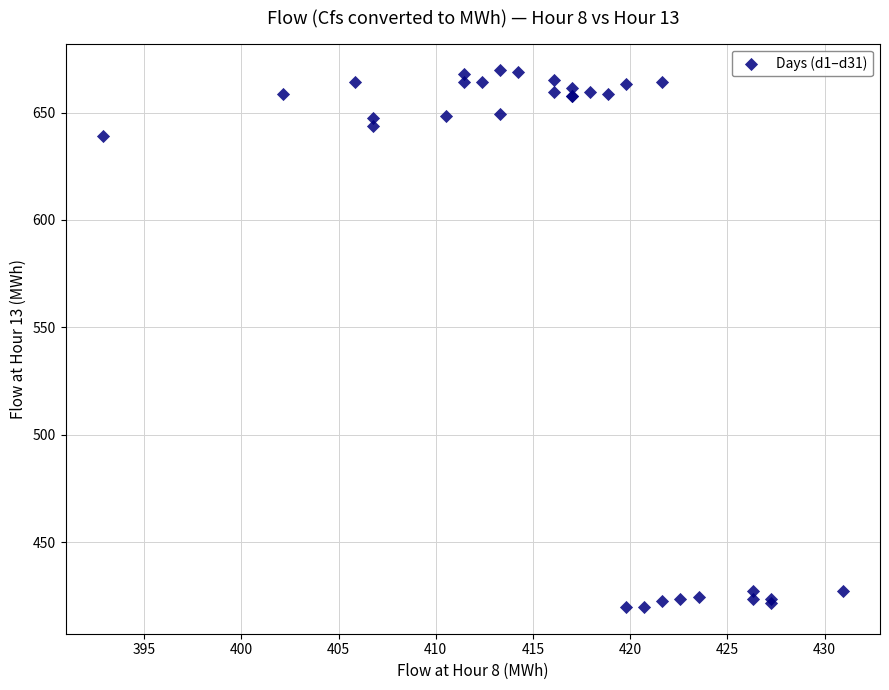

What Y value in the scatter plot is closest to 544?

639.0